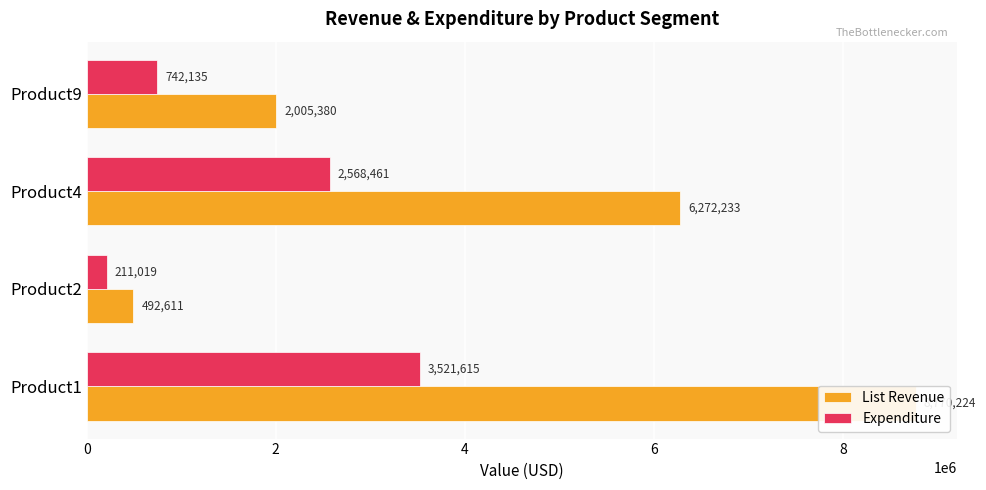

What is the total value across all series at Product9?

2747515.5